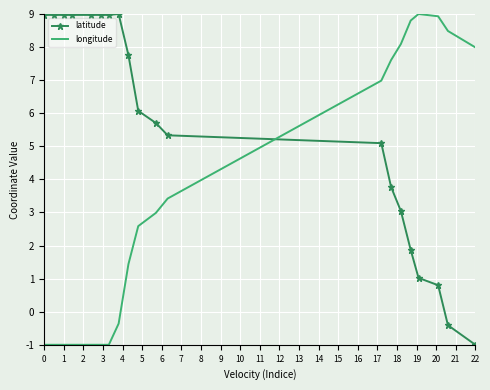

What is the greatest value displayed?

9.0